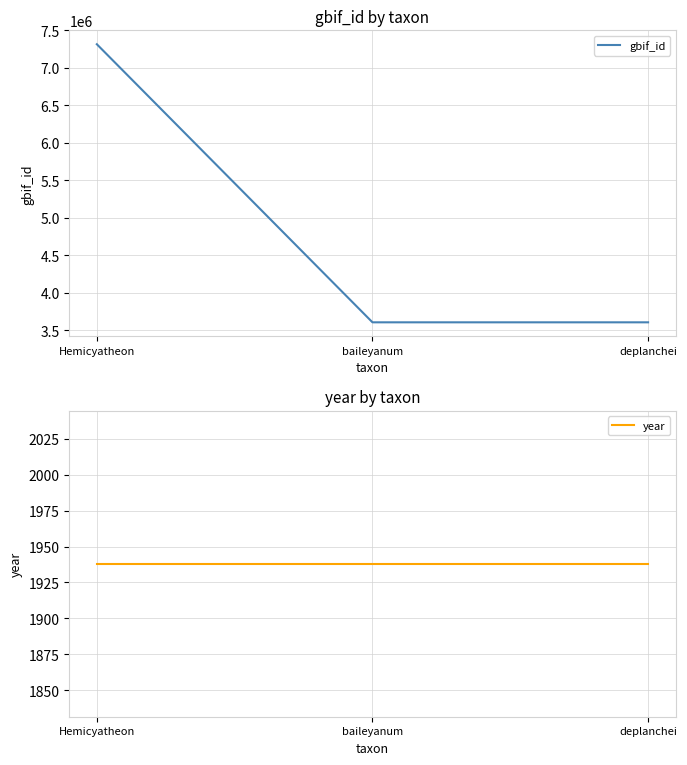

How many lines are shown in the chart?

2